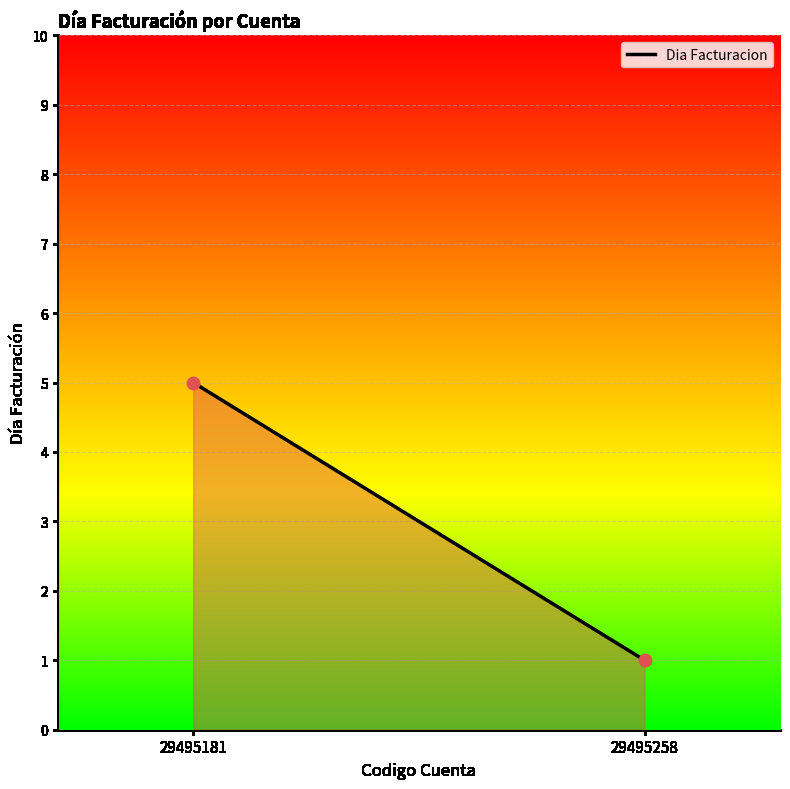

What is the average Y value?

3